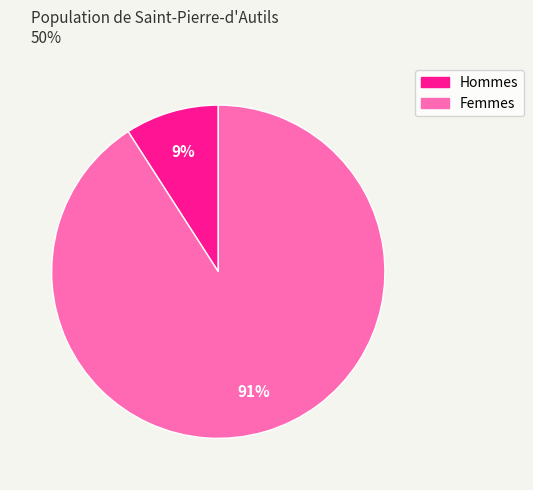

To the nearest percent, what is the combined percentage of Hommes and Femmes?

100%